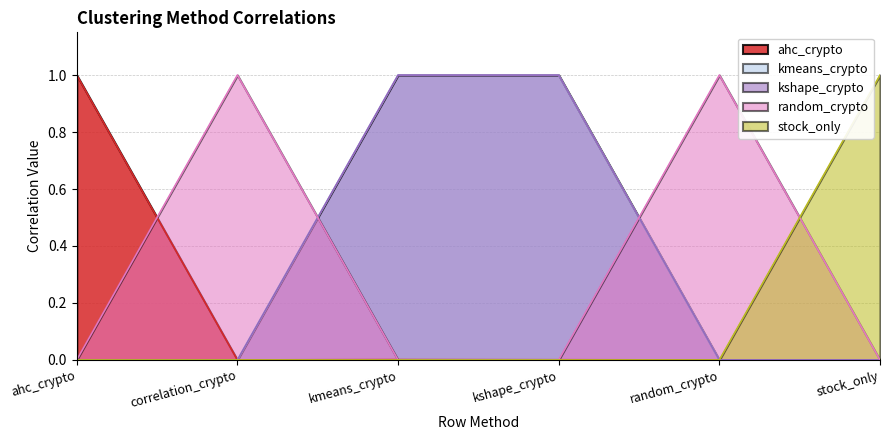

What are all the series names shown in the legend?

ahc_crypto, kmeans_crypto, kshape_crypto, random_crypto, stock_only